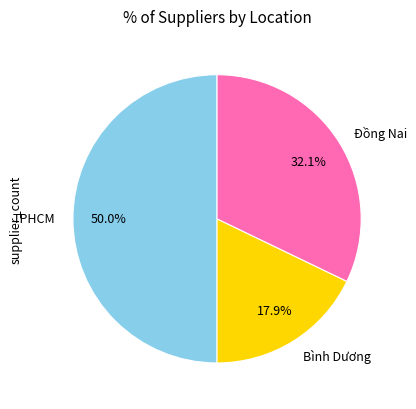

What percentage is the Bình Dương slice, to the nearest percent?

18%